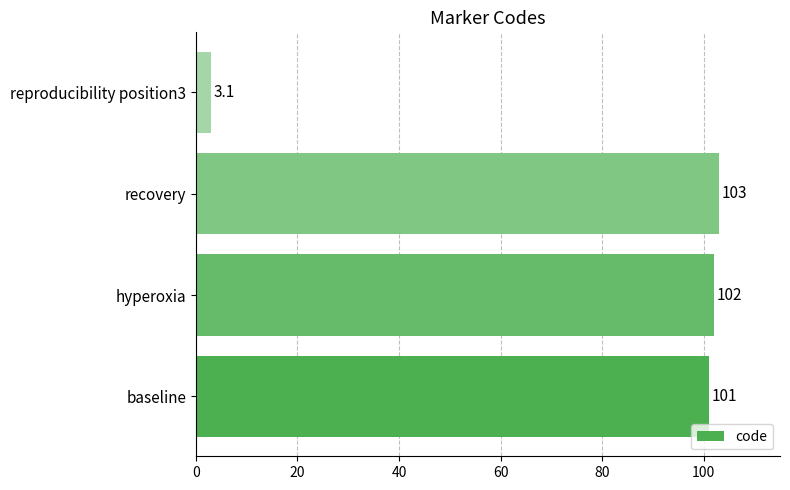

True or false: the data shows 180.5 at hyperoxia.

False